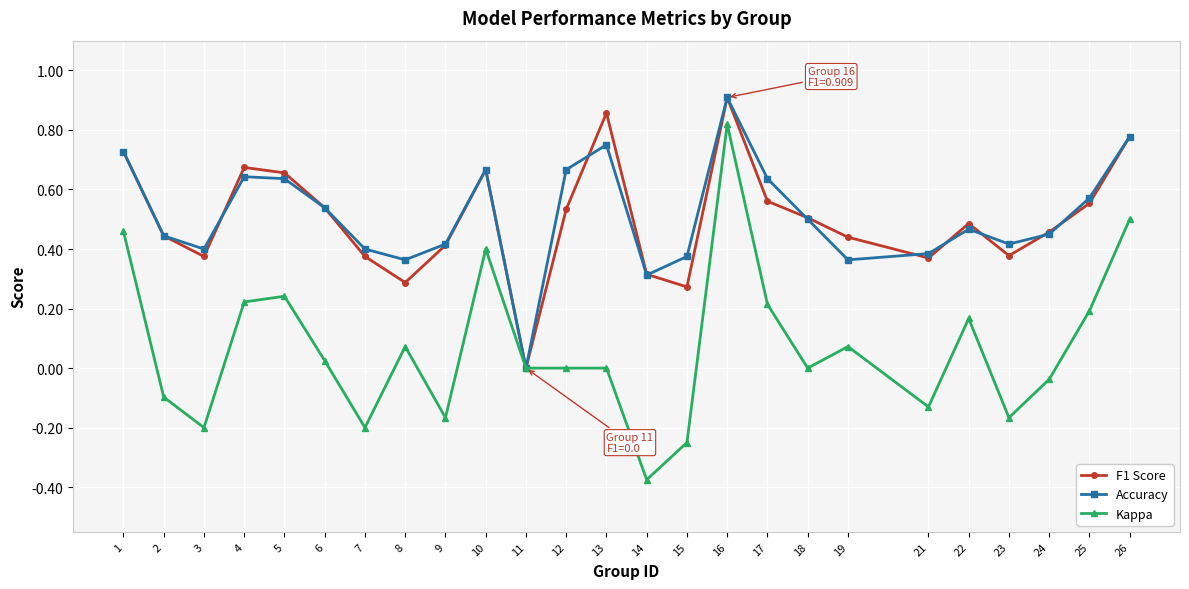

Which series changed the most between 14 and 18?

Kappa